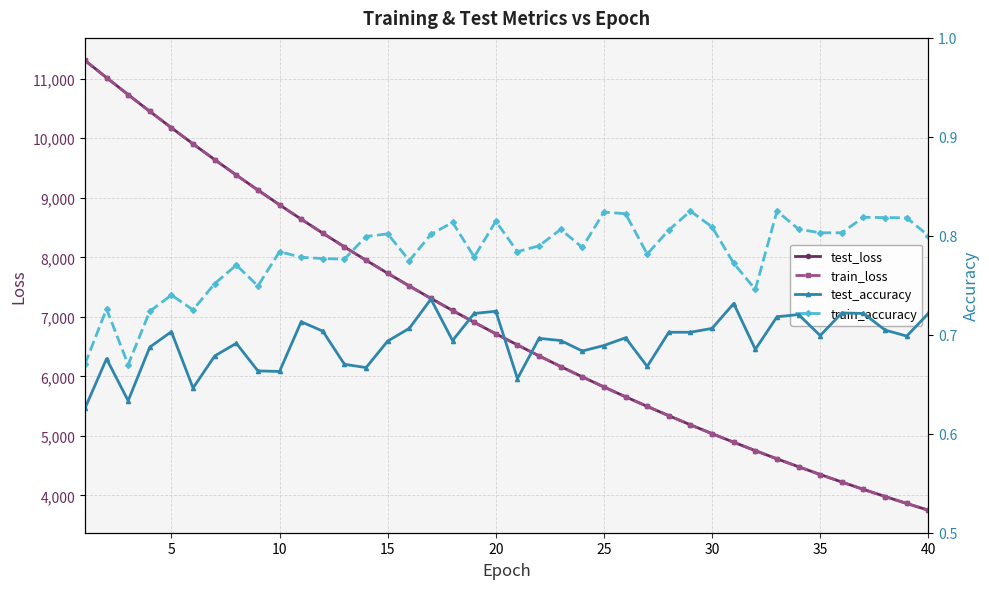

What is the difference between the second highest and minimum values in the test_loss series?

7268.6